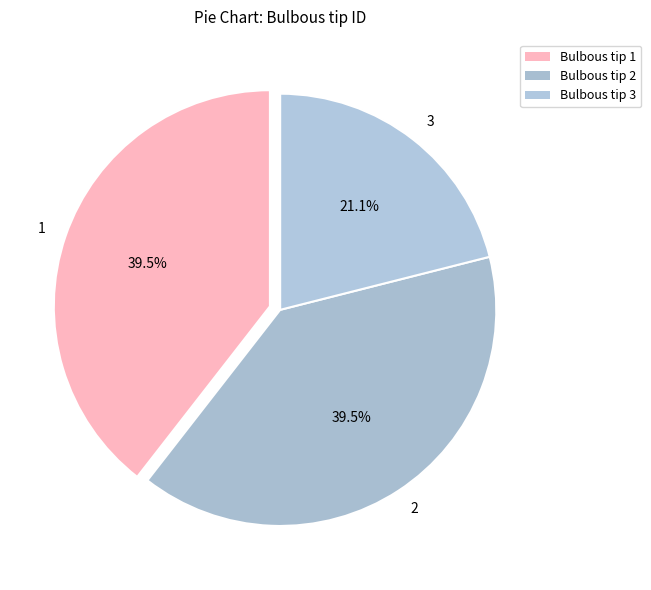

What is the smallest slice in the pie chart?

3